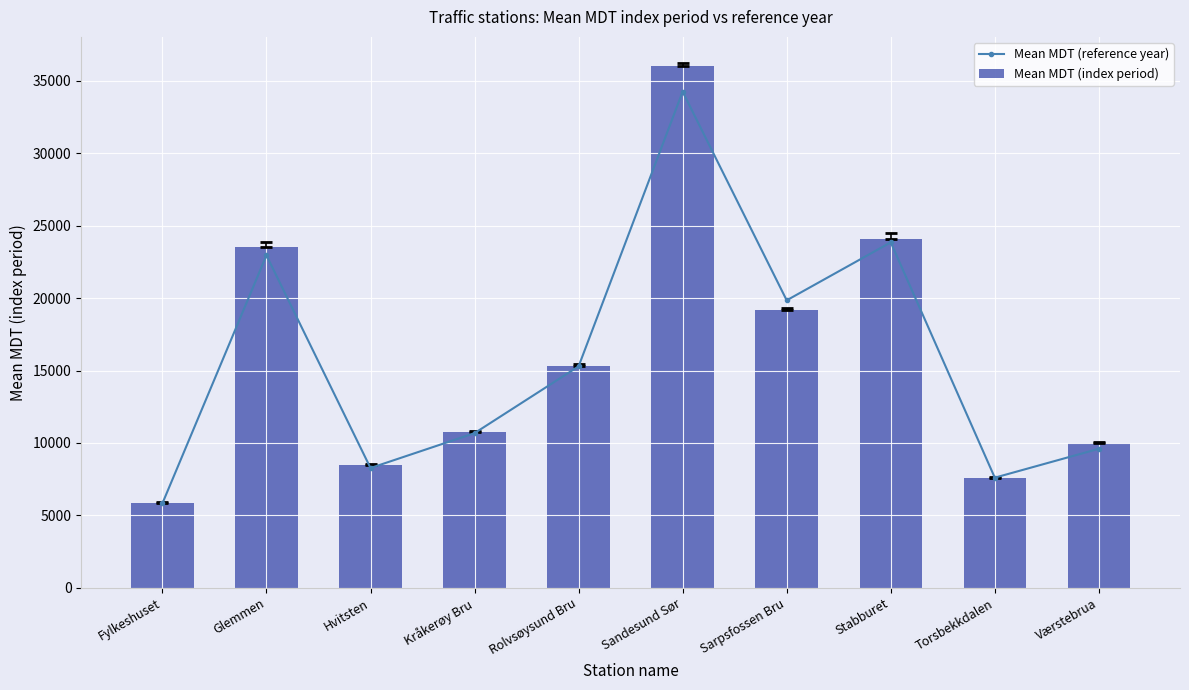

Reading left to right, what are all the values shown in this chart?

Mean MDT (reference year): Fylkeshuset=5826.2	Glemmen=22951.5	Hvitsten=8269.2	Kråkerøy Bru=10675.8	Rolvsøysund Bru=15288.0	Sandesund Sør=34254.4	Sarpsfossen Bru=19847.0	Stabburet=23849.2	Torsbekkdalen=7602.1	Værstebrua=9596.2
Mean MDT (index period): Fylkeshuset=5859.9	Glemmen=23502.2	Hvitsten=8488.9	Kråkerøy Bru=10739.7	Rolvsøysund Bru=15303.9	Sandesund Sør=36055.8	Sarpsfossen Bru=19172.2	Stabburet=24076.7	Torsbekkdalen=7556.1	Værstebrua=9963.4